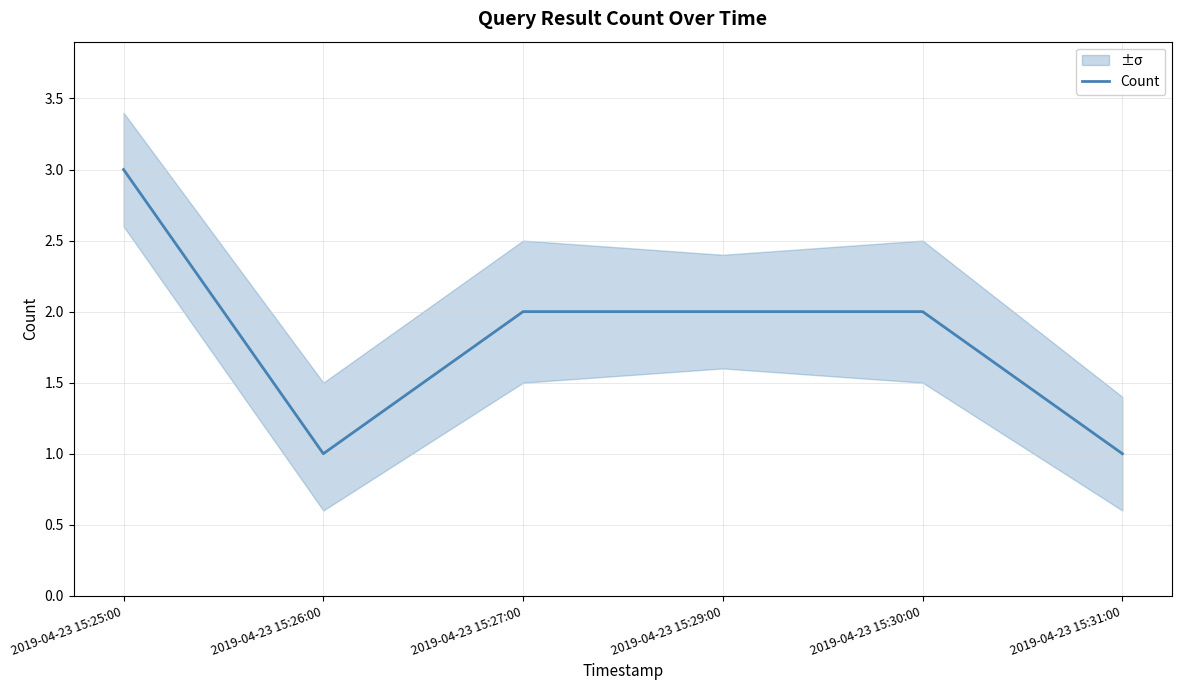

Reading left to right, extract all data points from this chart.

2019-04-23 15:25:00=3	2019-04-23 15:26:00=1	2019-04-23 15:27:00=2	2019-04-23 15:29:00=2	2019-04-23 15:30:00=2	2019-04-23 15:31:00=1